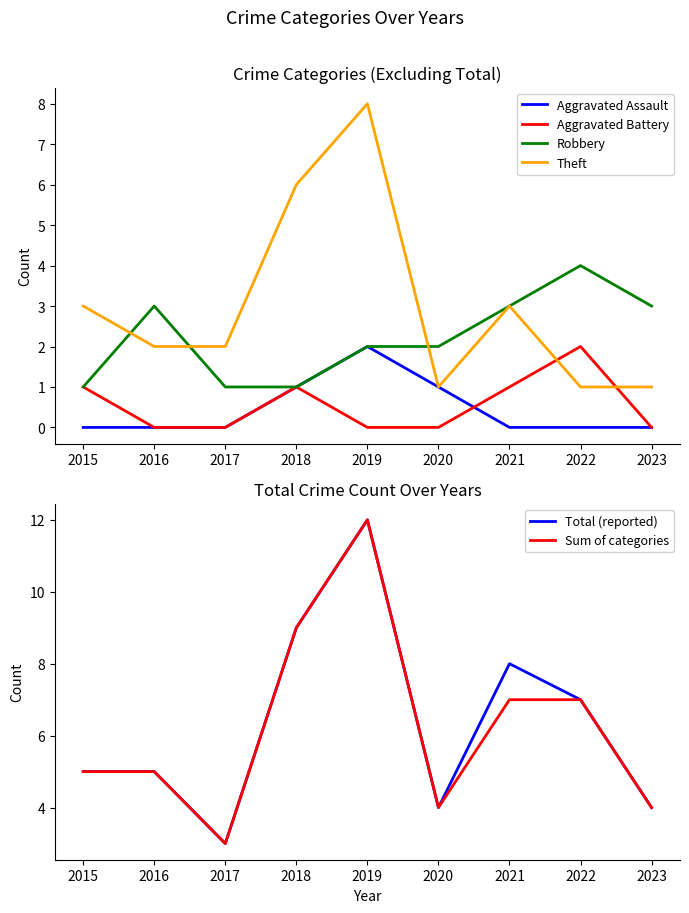

True or false: Robbery and Theft cross at least once.

True